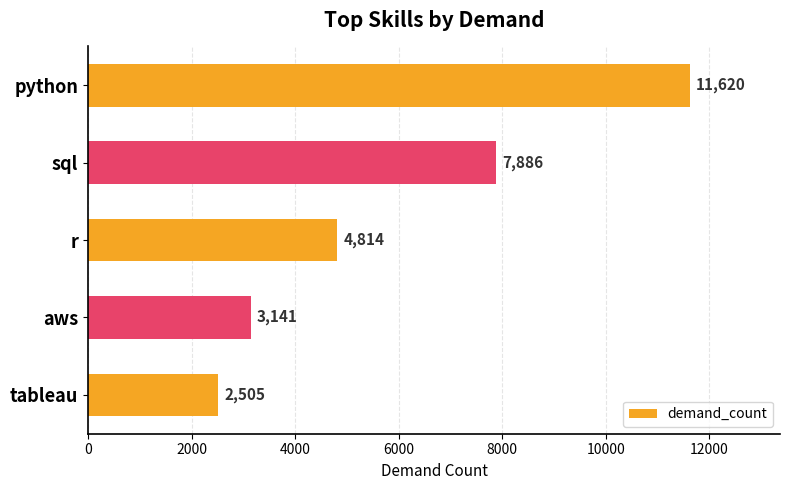

What value does the data have at sql?

7886